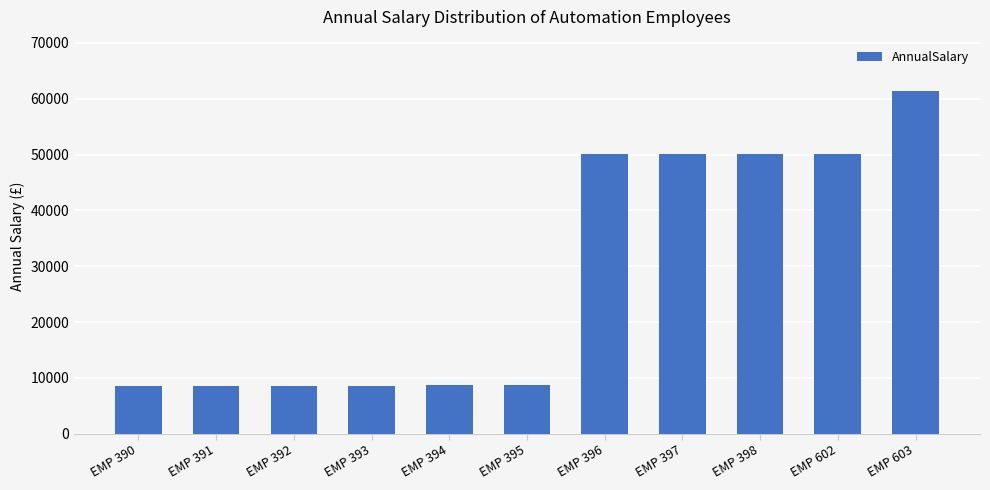

How many bars are there in total?

11